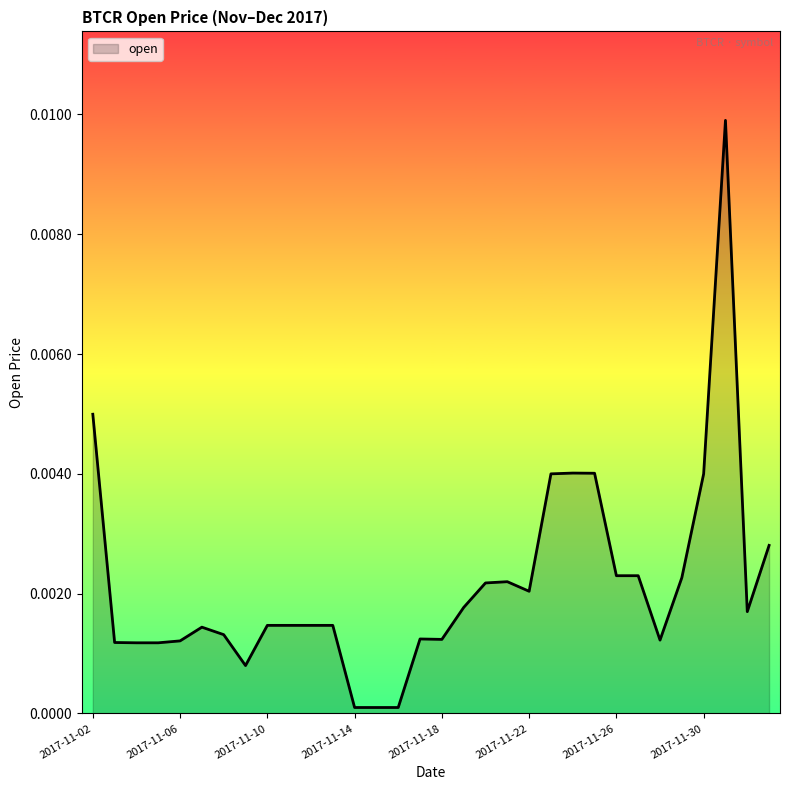

How many lines are shown in the chart?

1